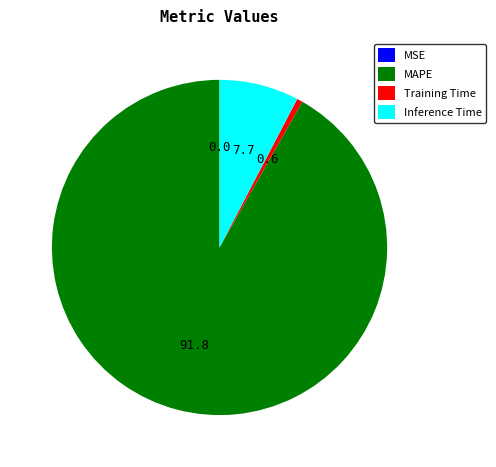

Which has a higher value, Inference Time or MAPE?

MAPE